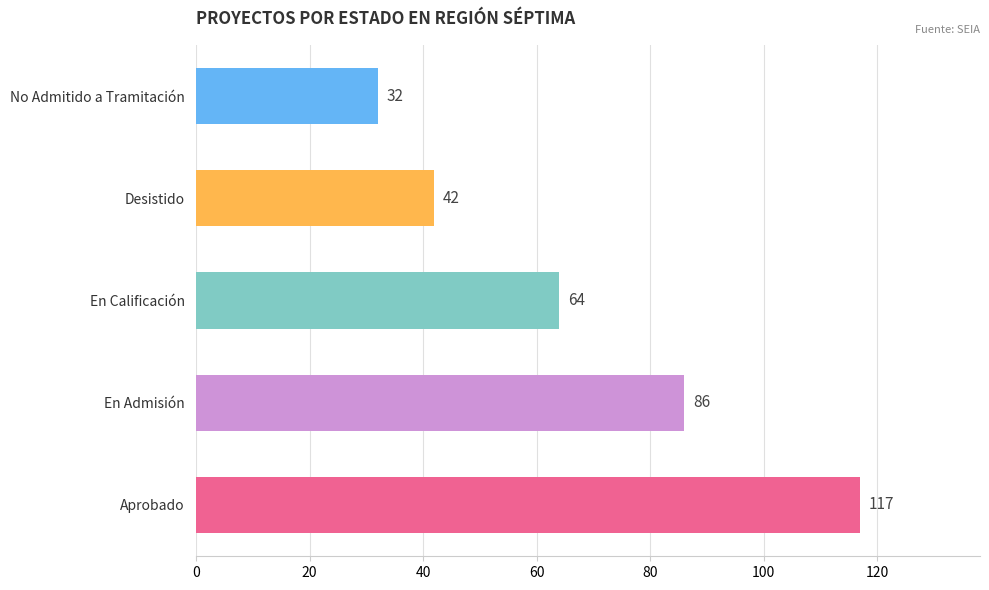

Count the number of data series in this chart.

1